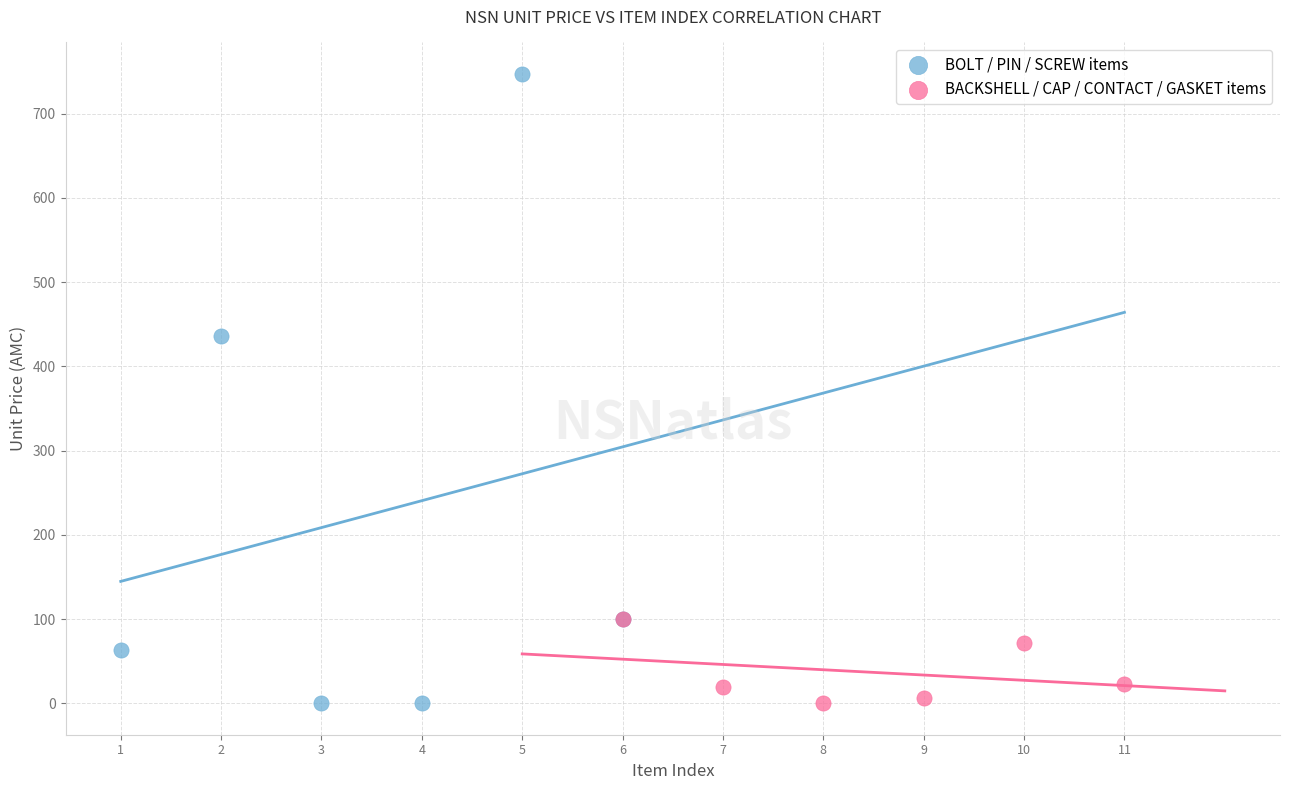

Which series has the largest Y range (max minus min)?

BOLT / PIN / SCREW items